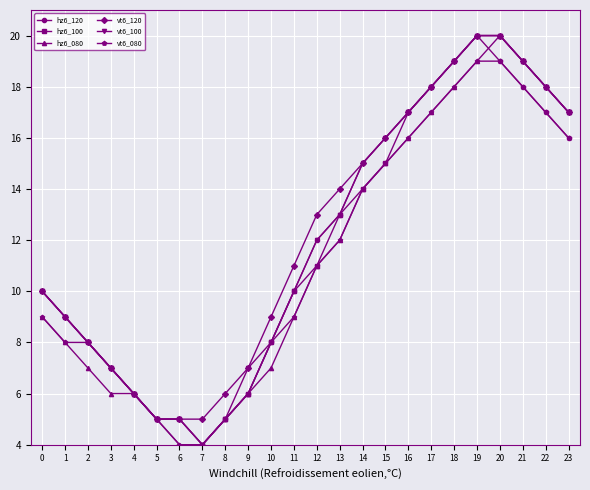

The value of vt6_120 at 19 is 20. True or false?

True